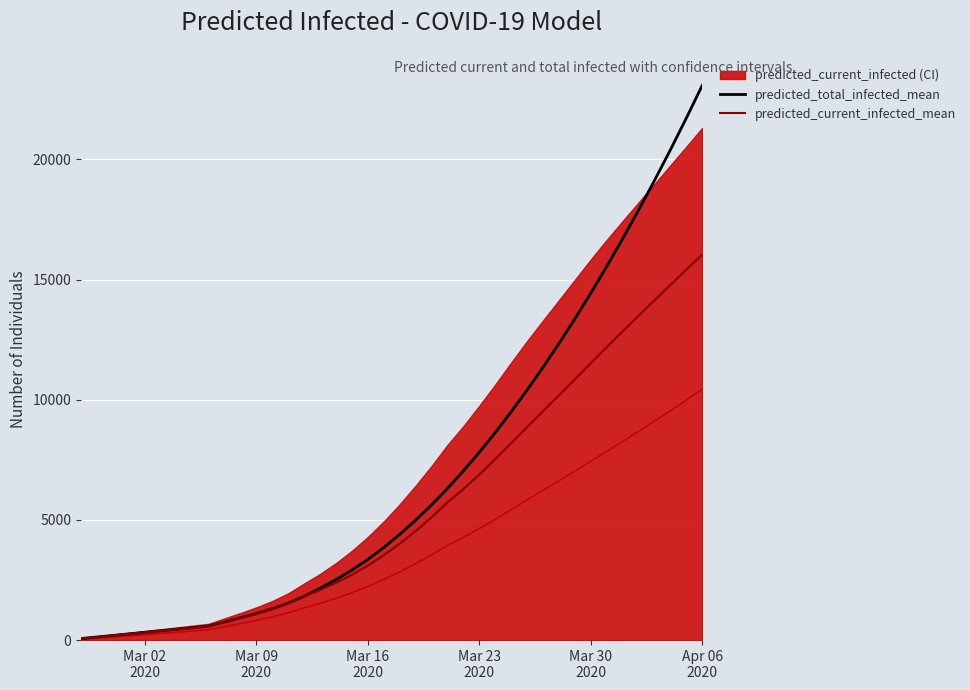

True or false: predicted_total_infected_mean and predicted_current_infected_mean cross at least once.

False